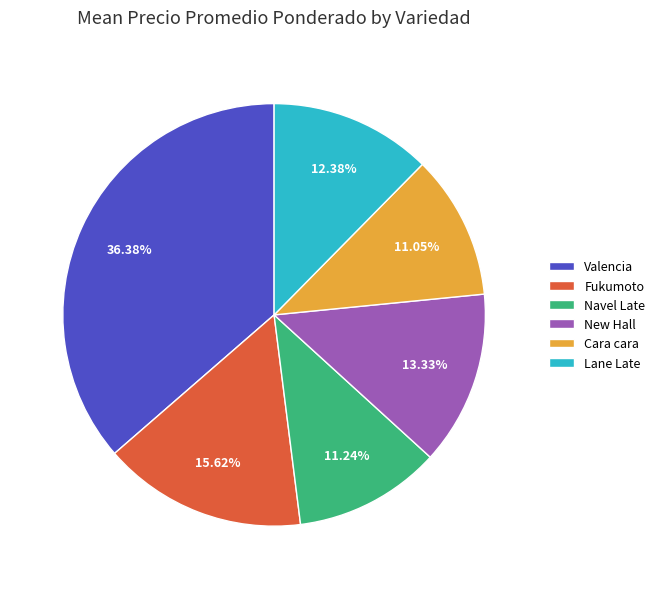

What is the ratio of the value at Valencia to the value at Navel Late?

3.2